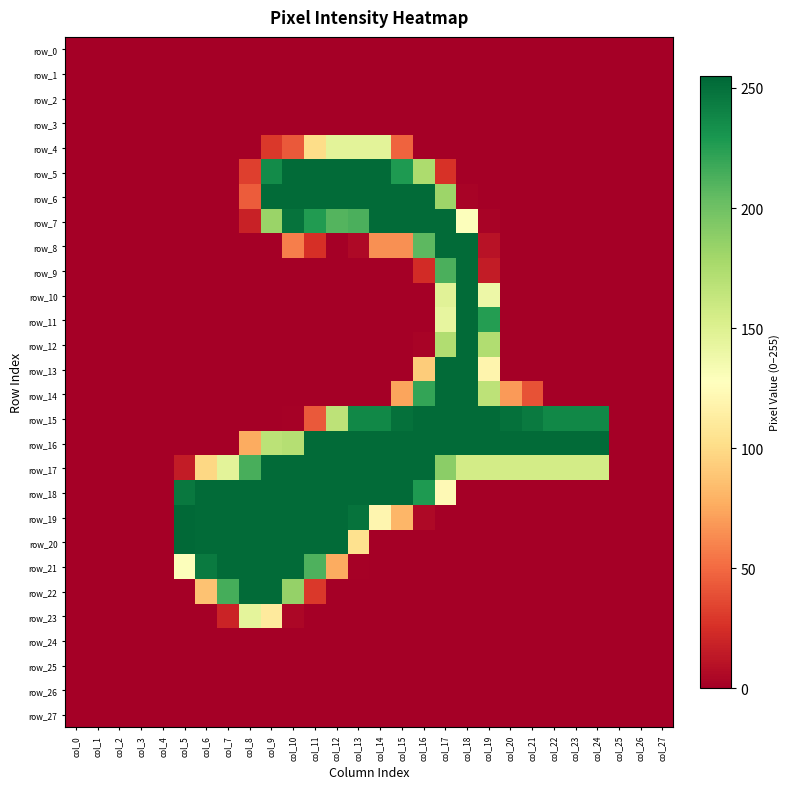

Is the value of row_19 at col_22 greater than the value of row_27 at col_22?

No